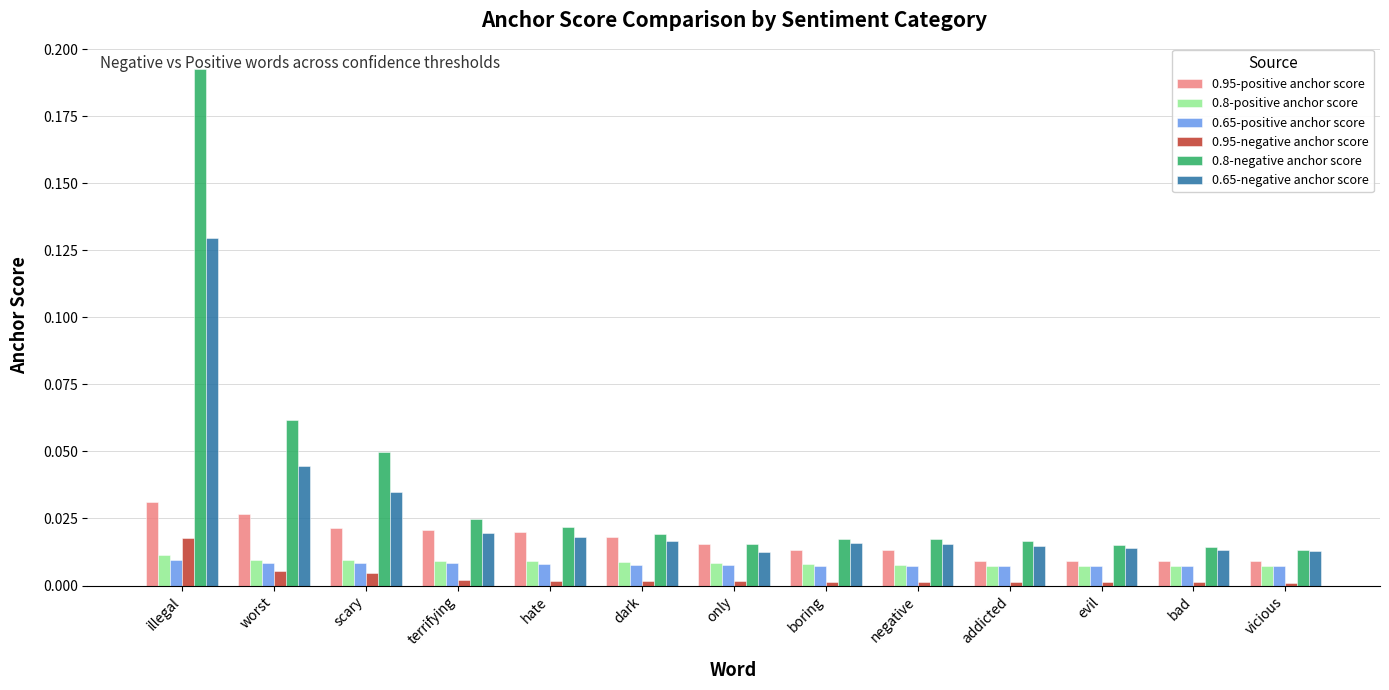

Which series has the largest range (max minus min)?

0.8-negative anchor score